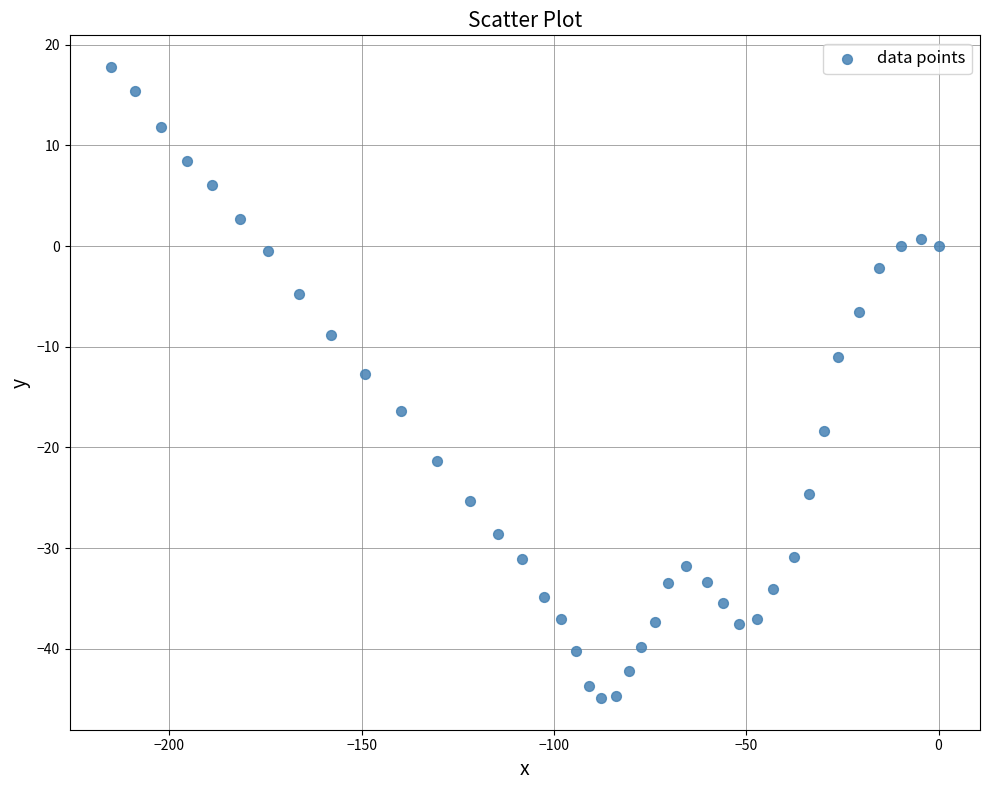

What is the range of Y values (max minus min)?

62.7